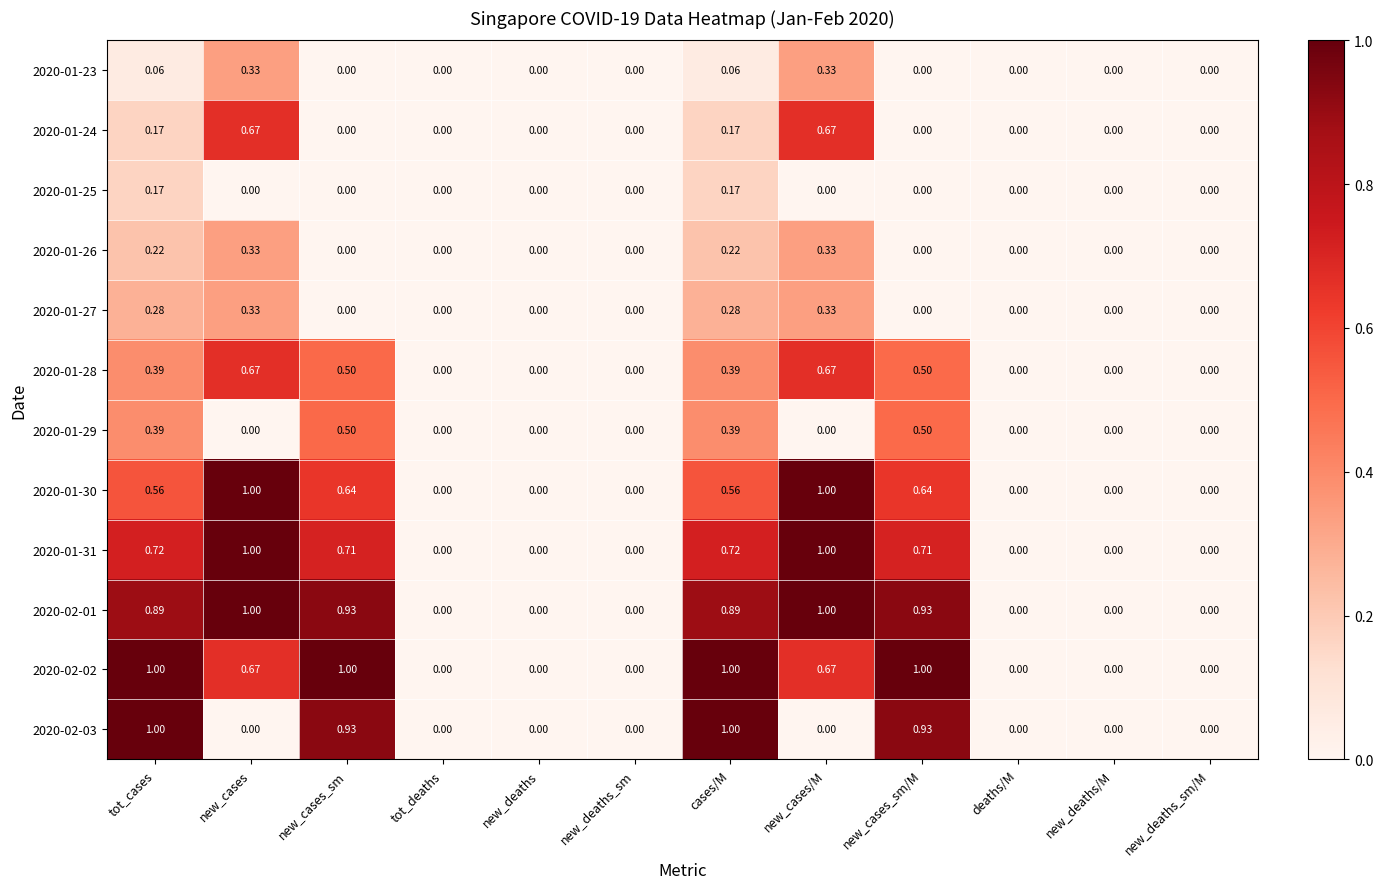

What is the maximum value shown in the chart?

1.0